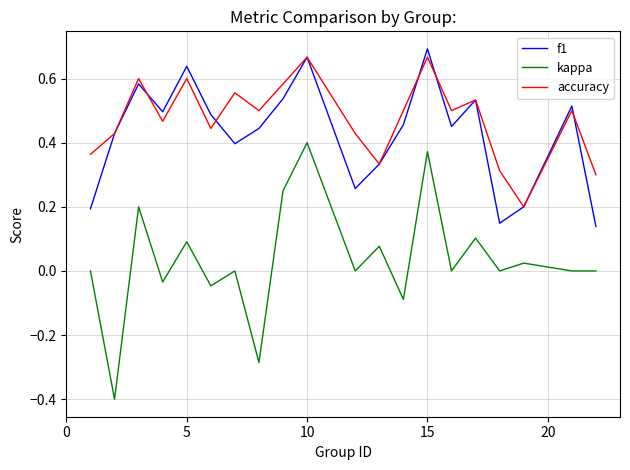

Which series has the widest spread of values?

kappa